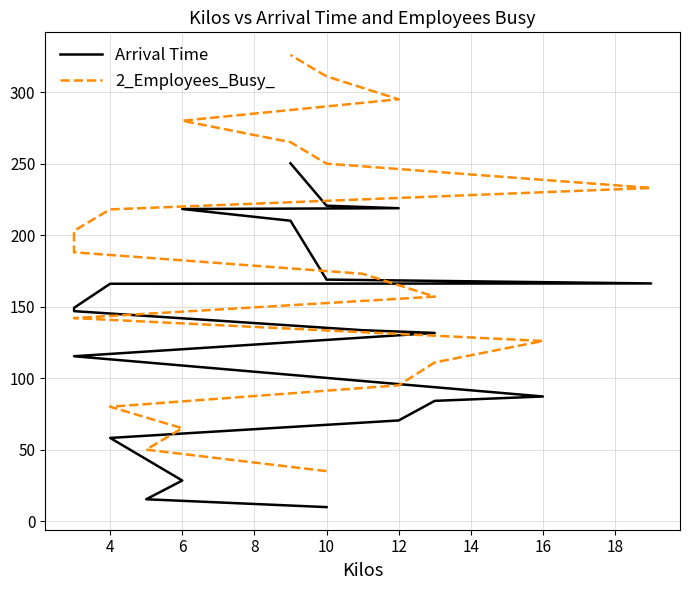

What is the minimum value for 2_Employees_Busy_?

35.0